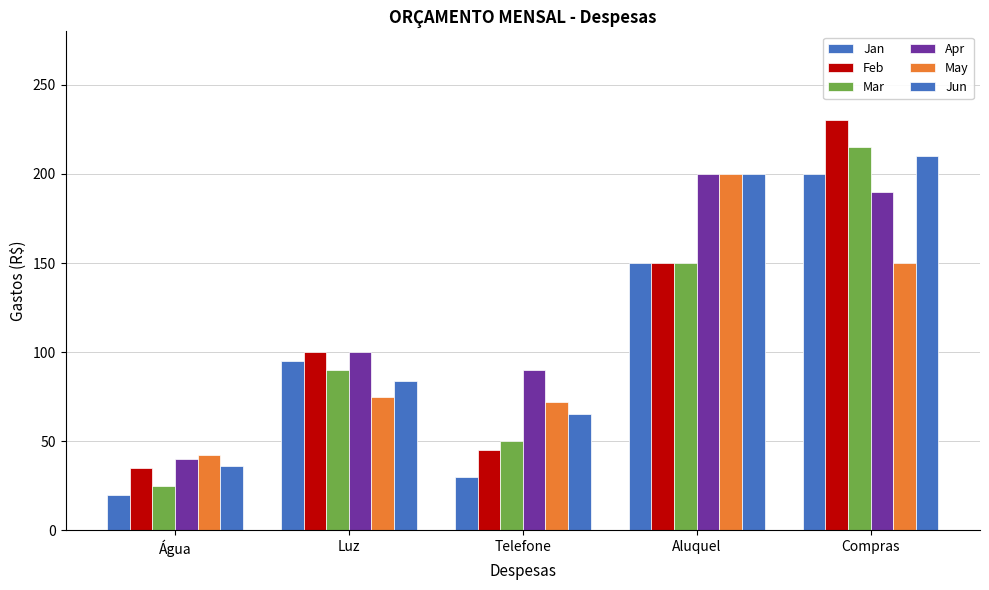

How many distinct data groups are displayed?

6